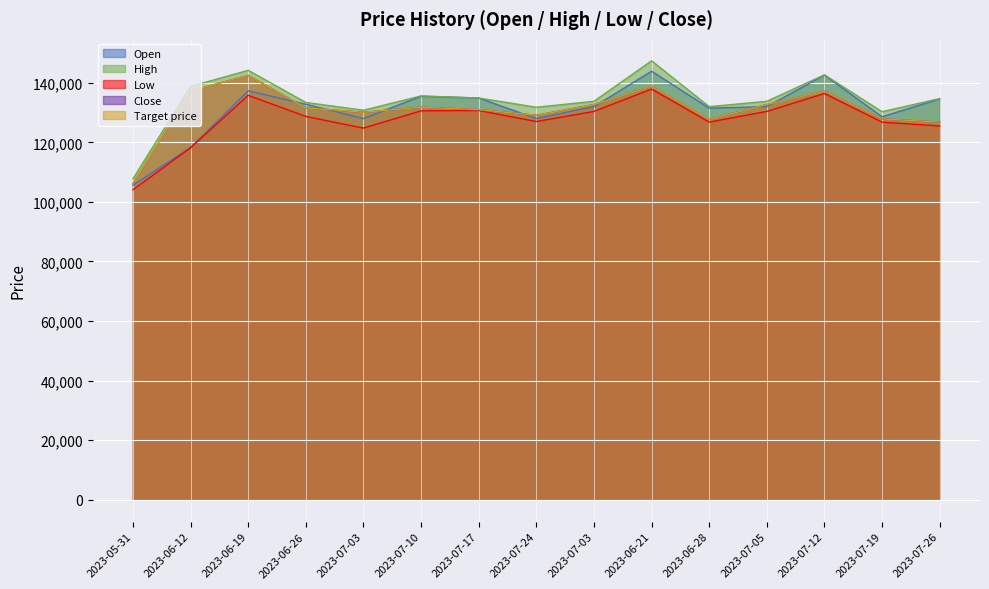

Which series has the largest range (max minus min)?

High